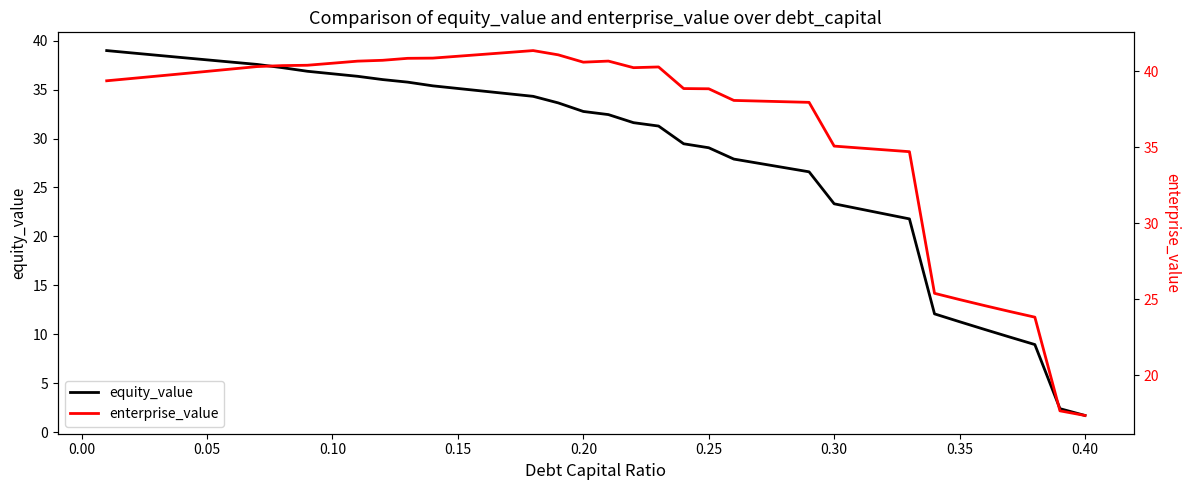

What is the maximum value for equity_value?

39.0